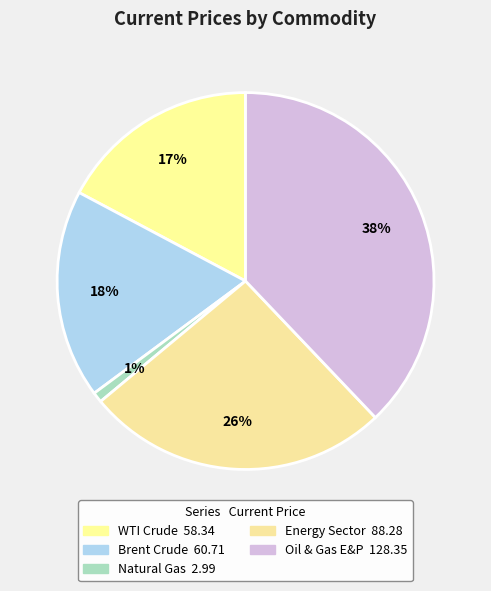

Between WTI Crude and Brent Crude, which is larger?

Brent Crude